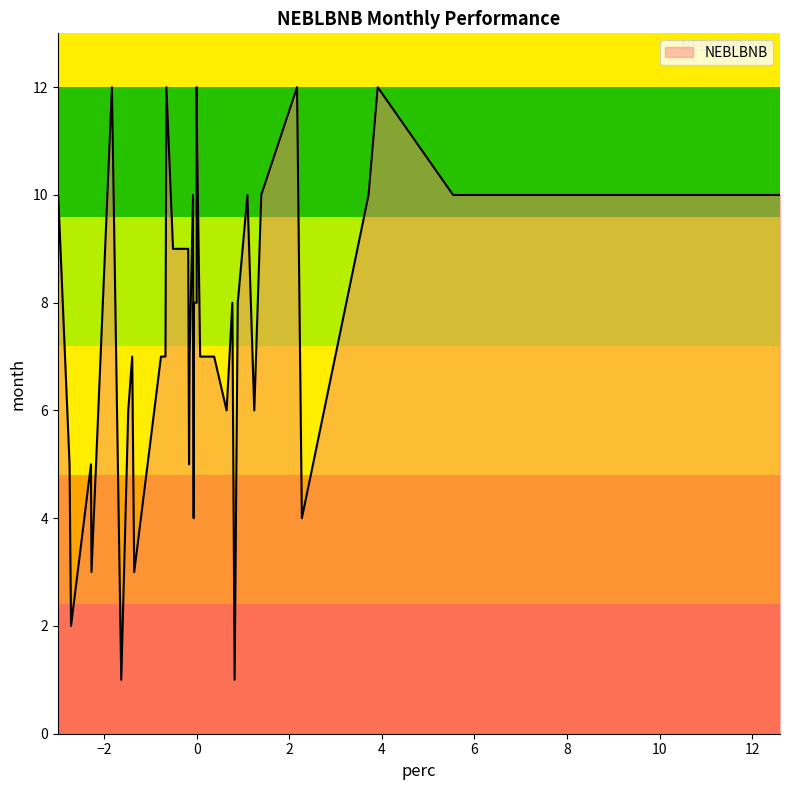

What is the value of the 12th point from the left?

0.8